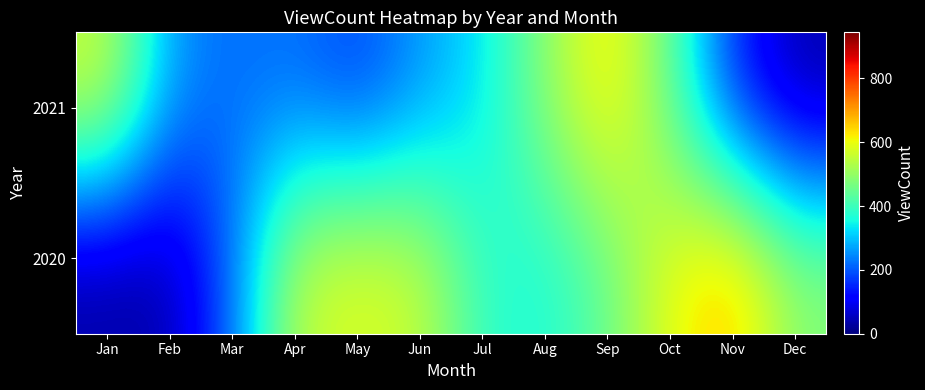

What is the total value across all series at Jan?

592.6